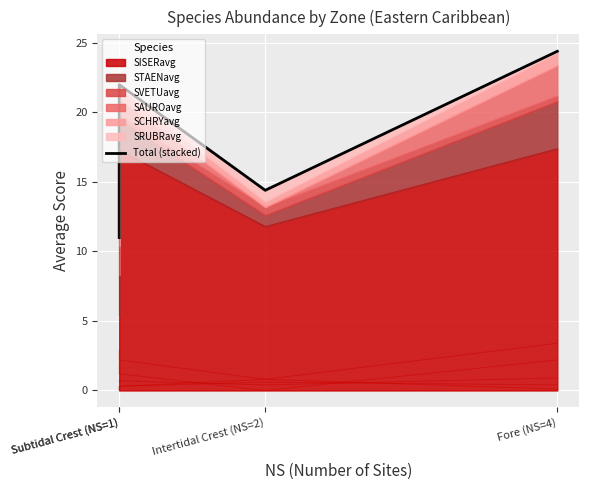

What is the approximate value at Subtidal Crest (NS=1)?

22.0